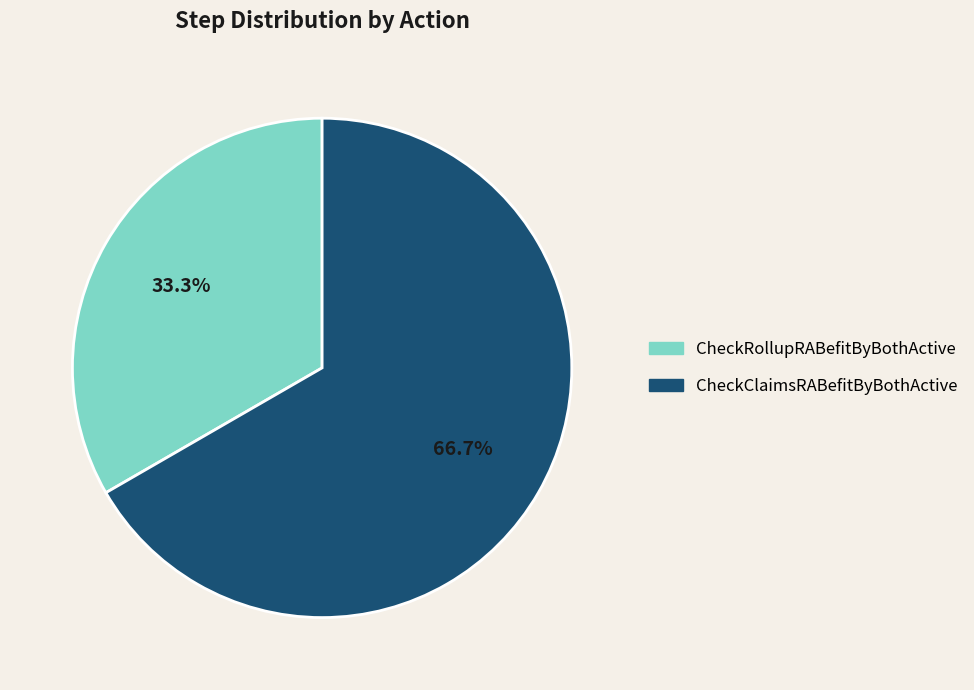

The CheckRollupRABefitByBothActive slice represents 43% of the pie. True or false?

False